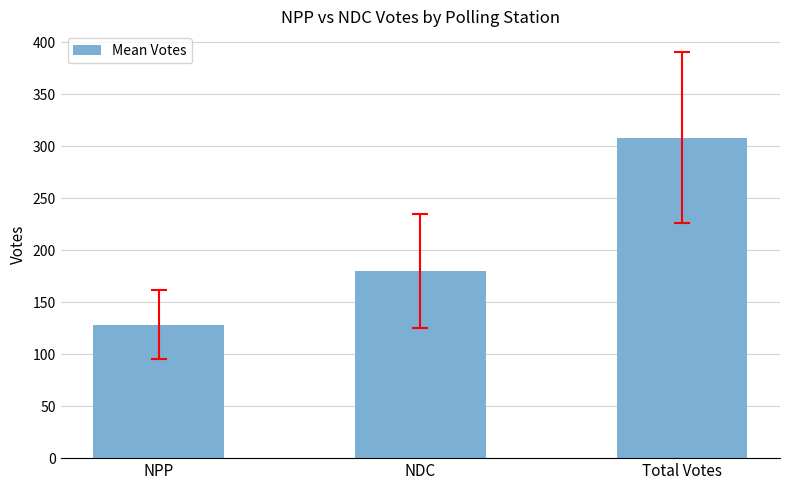

What is the smallest value displayed?

128.2